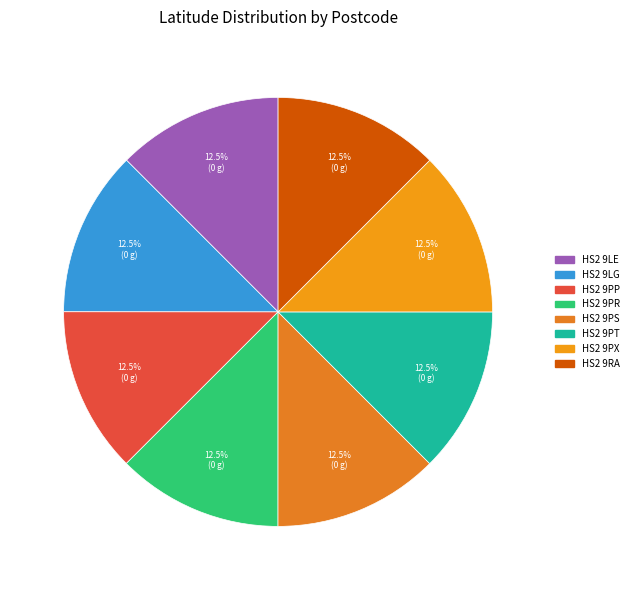

Count the number of slices in the pie.

8